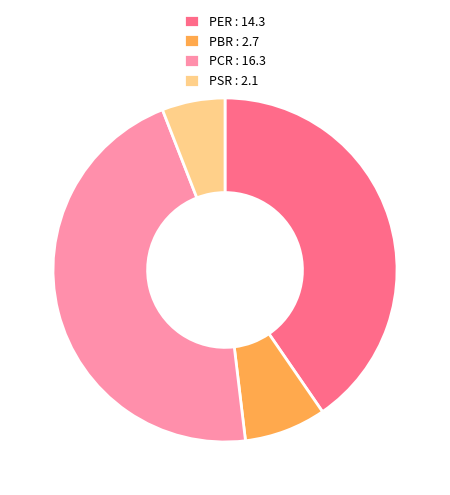

Which category has the smallest portion of the pie?

PSR